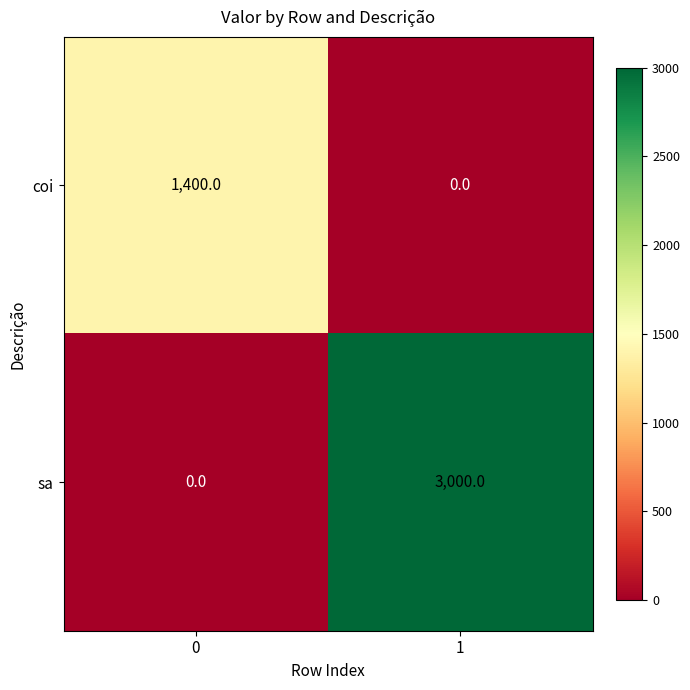

What is the difference between the sa values at 0 and 1?

3000